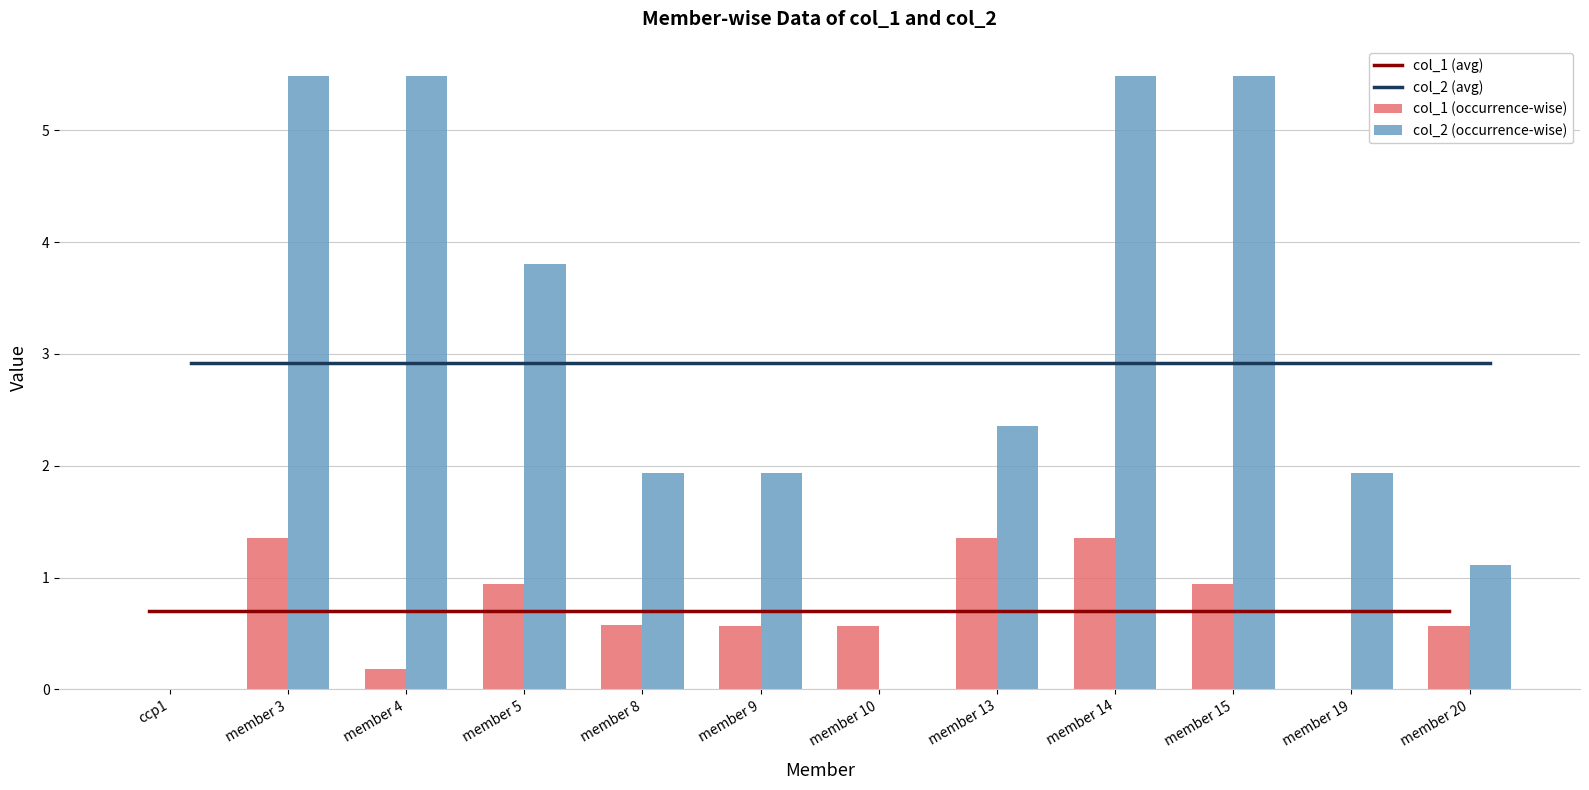

List the series in order of their peak value, highest first.

col_2 (occurrence-wise), col_2 (avg), col_1 (occurrence-wise), col_1 (avg)